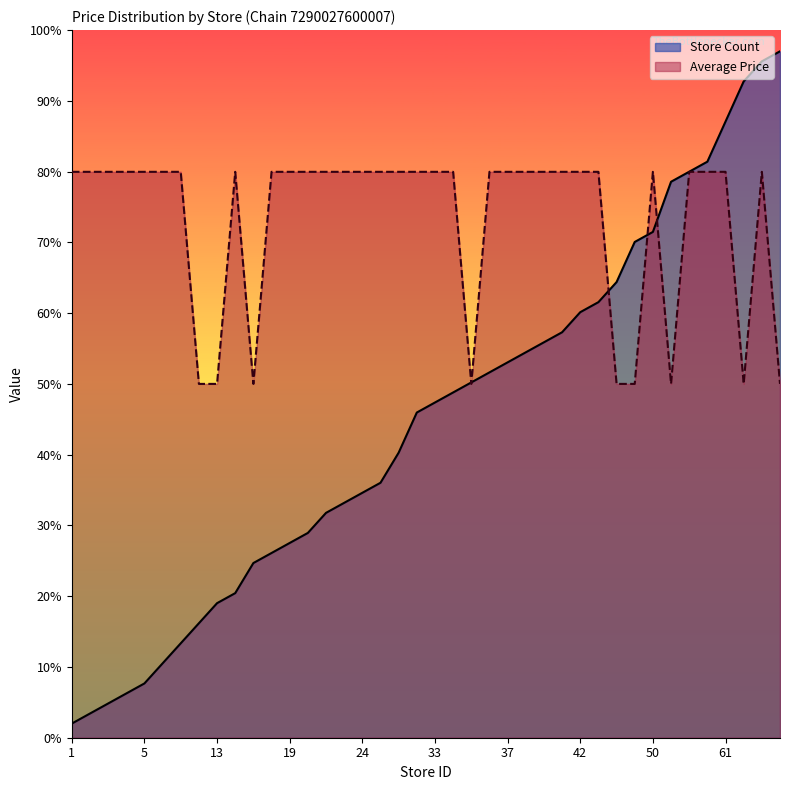

Which series has the largest range (max minus min)?

Store Count